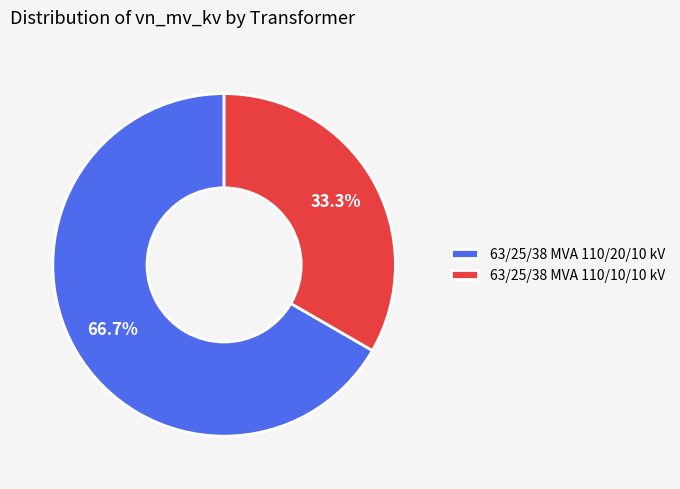

How many slices are in this pie chart?

2